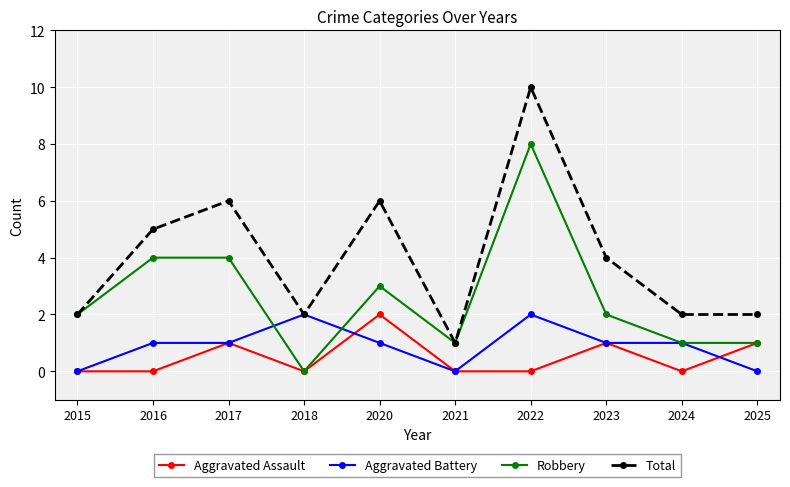

Is the value of Total at 2016 greater than the value of Robbery at 2023?

Yes